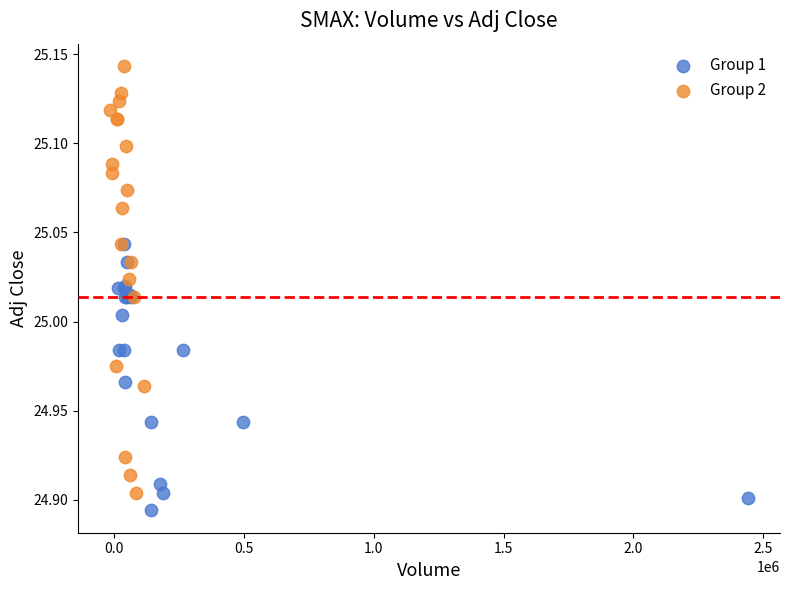

Which series has the widest spread of Y values?

Group 2